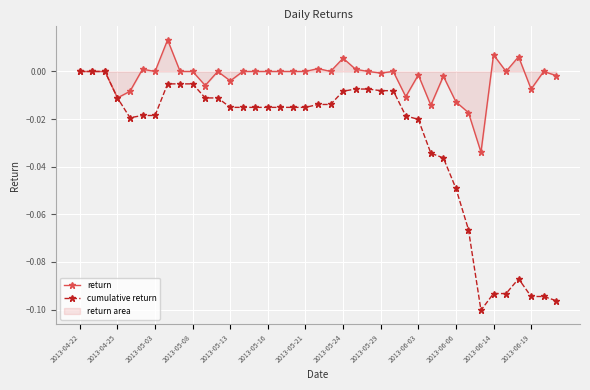

True or false: cumulative return and return intersect in this chart.

False